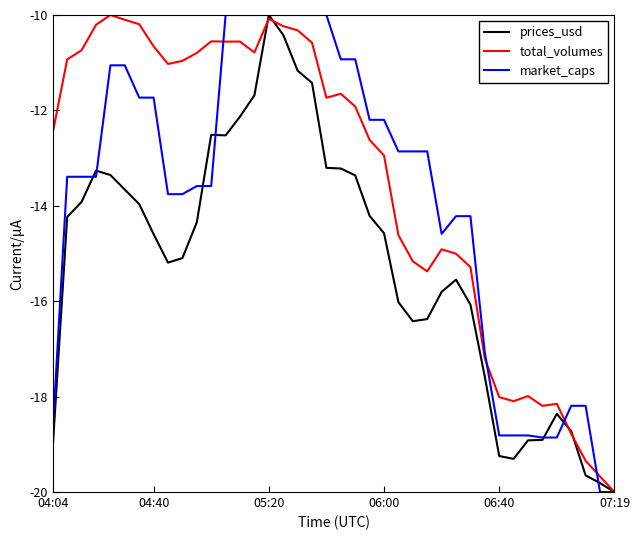

What is the highest value of the total_volumes series?

-10.0